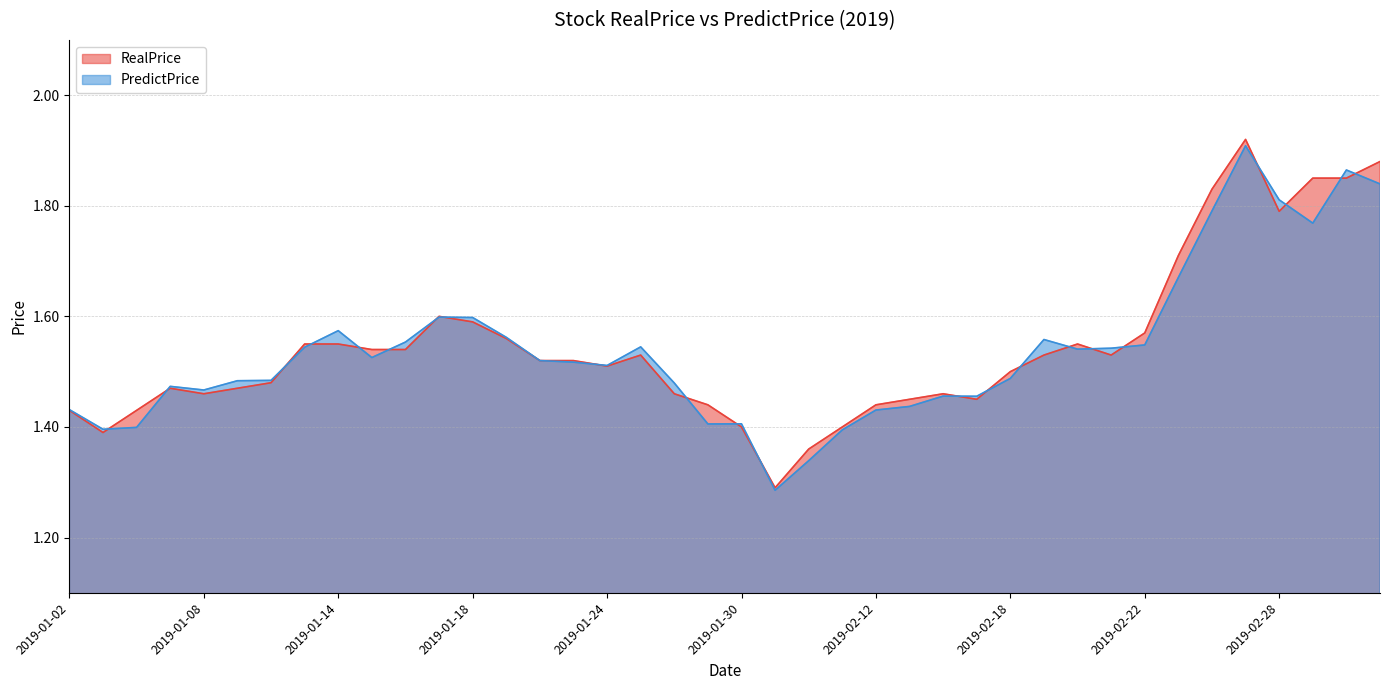

How many lines are shown in the chart?

2